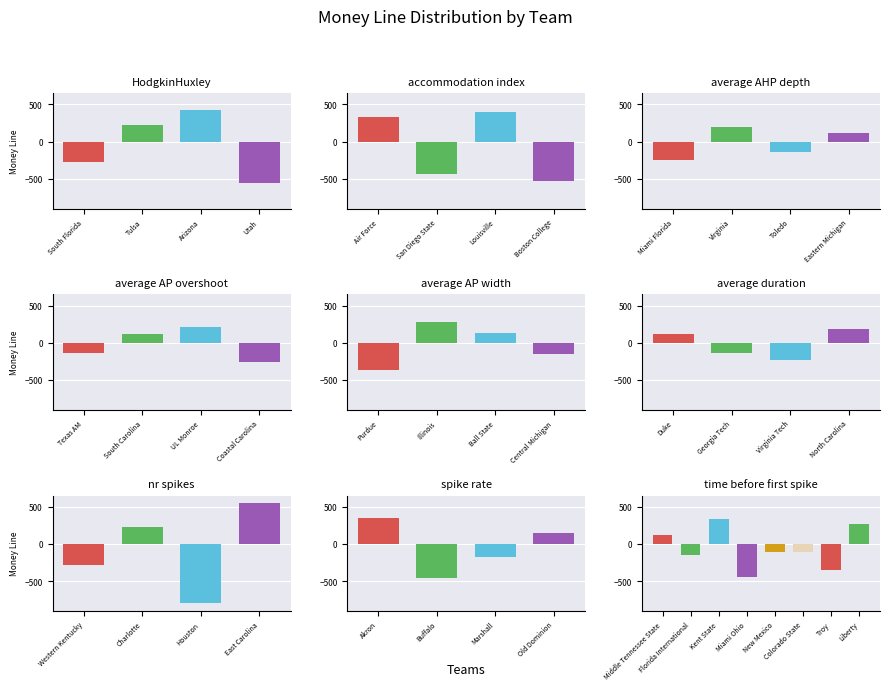

Rank the categories by value from highest to lowest.

East Carolina, Arizona, Louisville, Akron, Kent State, Air Force, Illinois, Liberty, Charlotte, Tulsa, UL Monroe, Virginia, North Carolina, Old Dominion, Ball State, Middle Tennessee State, Duke, Eastern Michigan, South Carolina, New Mexico, Colorado State, Toledo, Texas AM, Georgia Tech, Central Michigan, Florida International, Marshall, Virginia Tech, Miami Florida, Coastal Carolina, South Florida, Western Kentucky, Troy, Purdue, San Diego State, Miami Ohio, Buffalo, Boston College, Utah, Houston